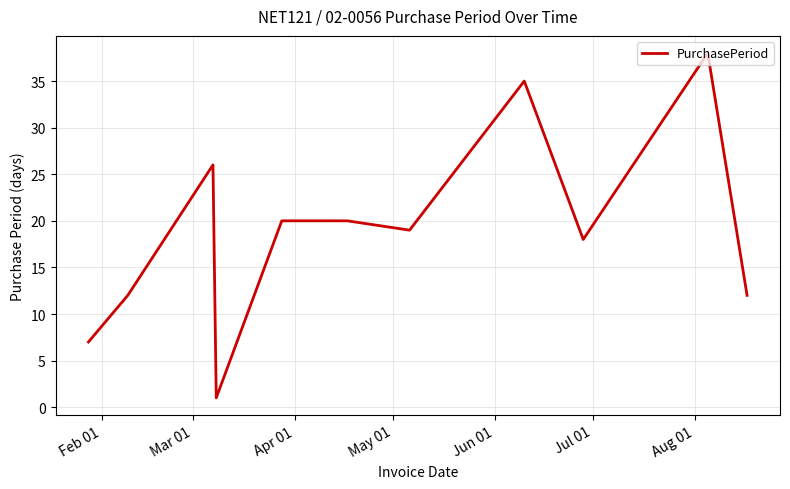

What is the maximum value shown in the chart?

38